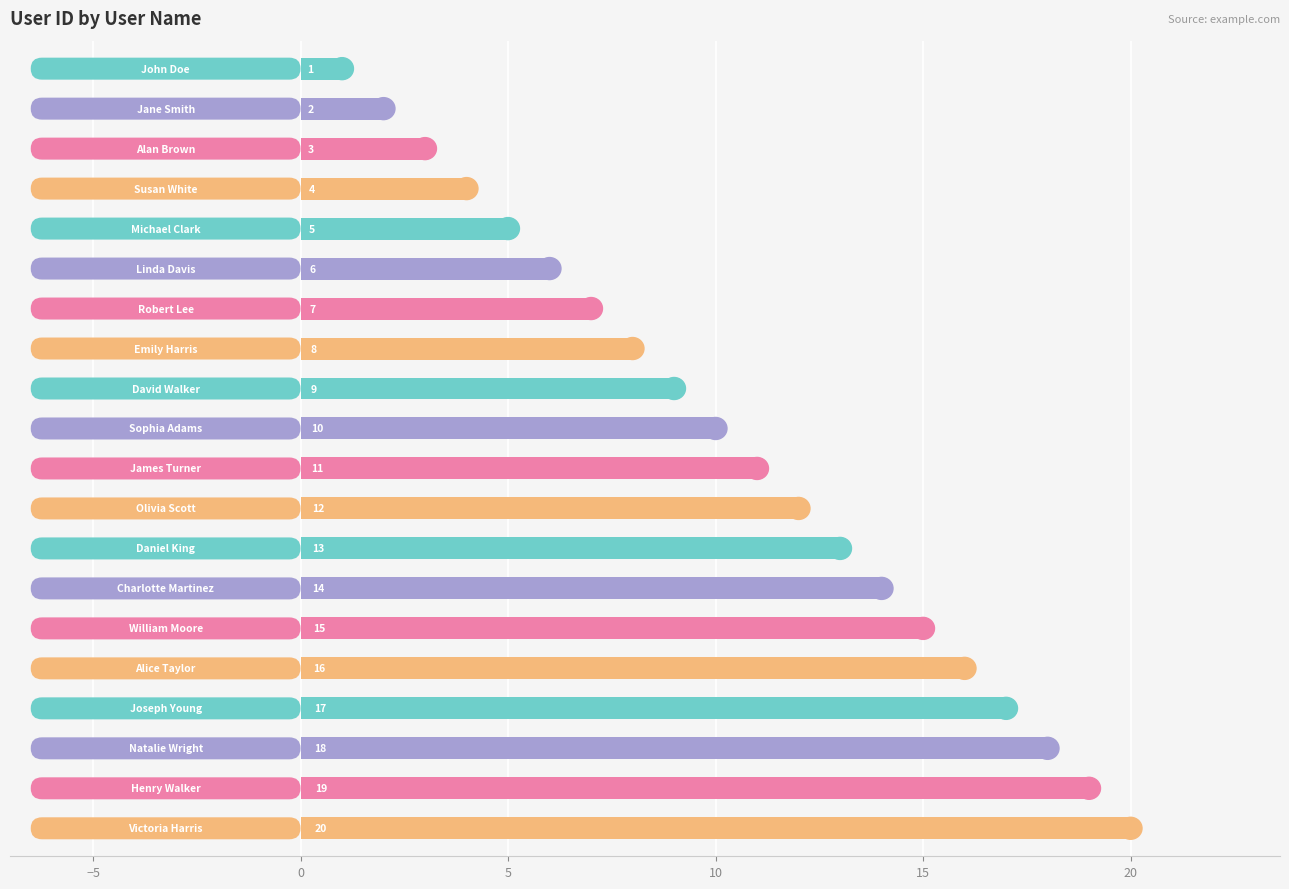

What is the sum of all values?

210